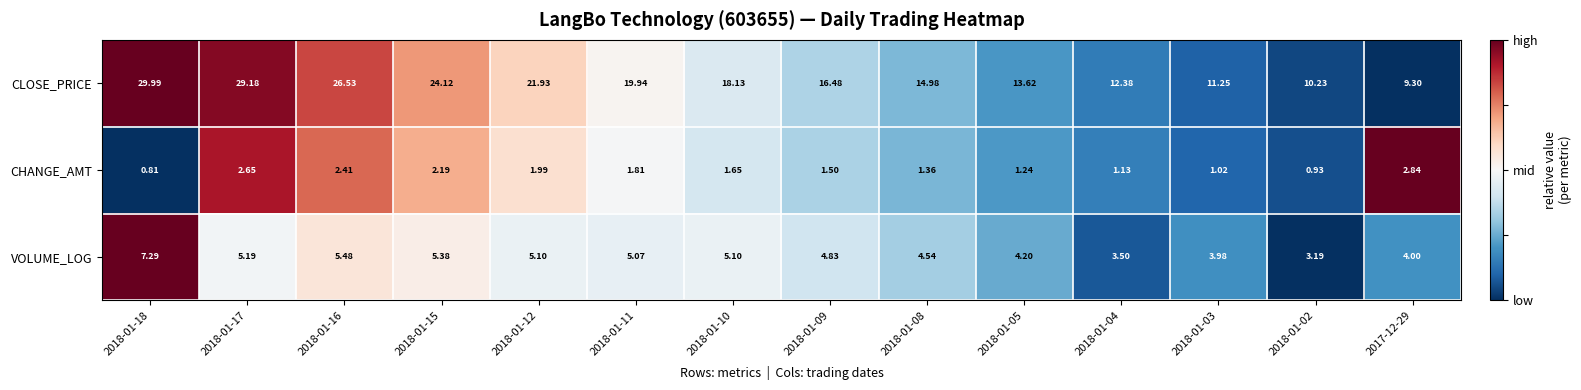

Which series has the largest range (max minus min)?

CLOSE_PRICE